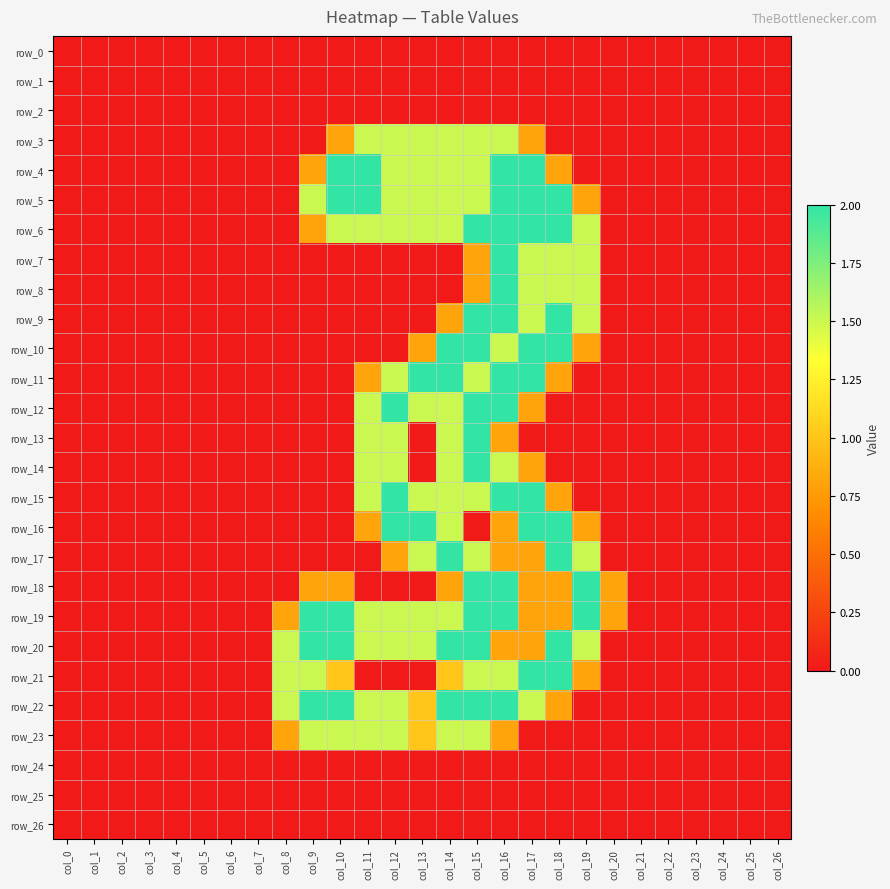

True or false: row_3 has a value of -0.8 at col_18.

False